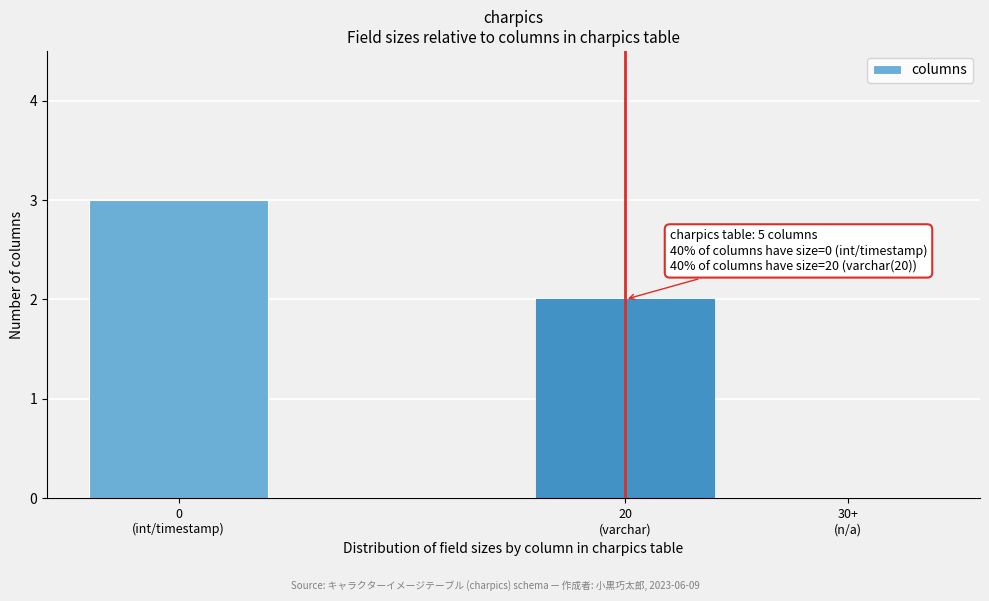

What is the greatest value displayed?

3